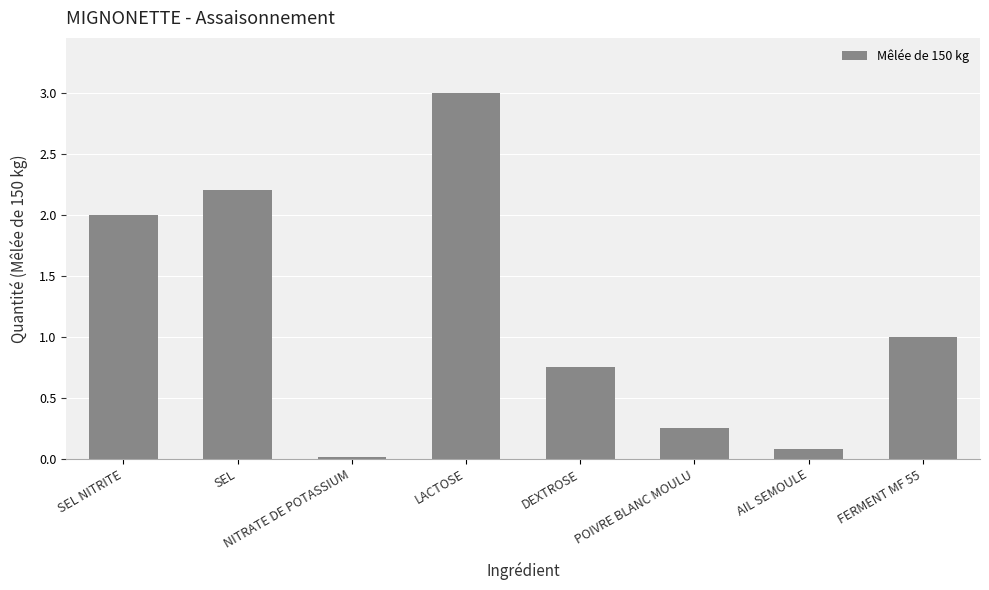

The value at FERMENT MF 55 is 0.4. True or false?

False